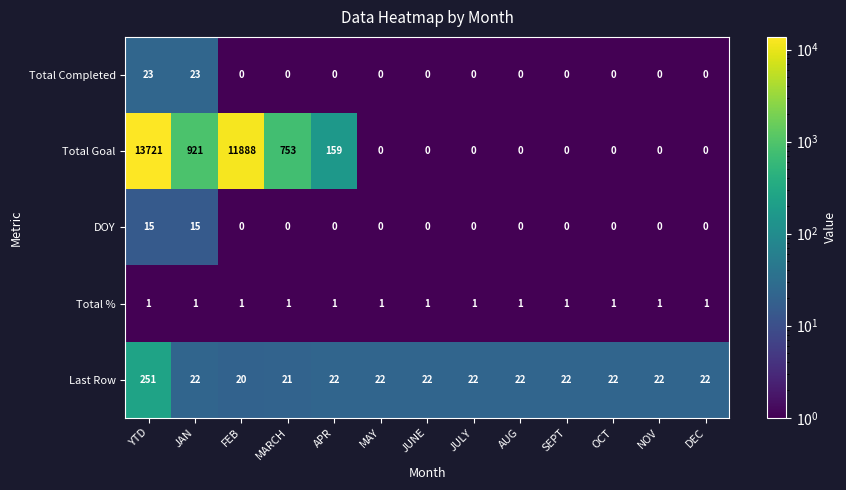

List the series in order of their peak value, lowest first.

Total %, DOY, Total Completed, Last Row, Total Goal